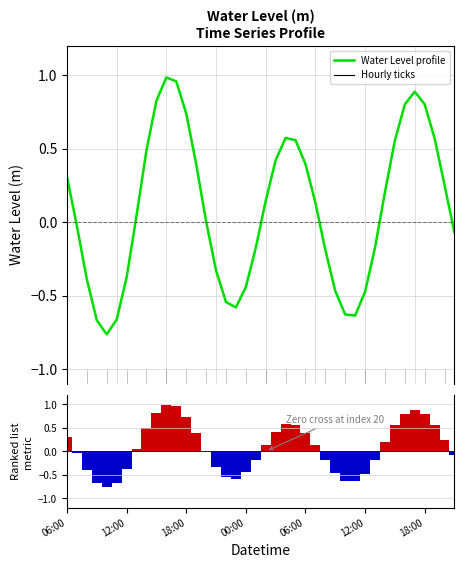

What is the sum of all Ranking metric scores values?

3.4